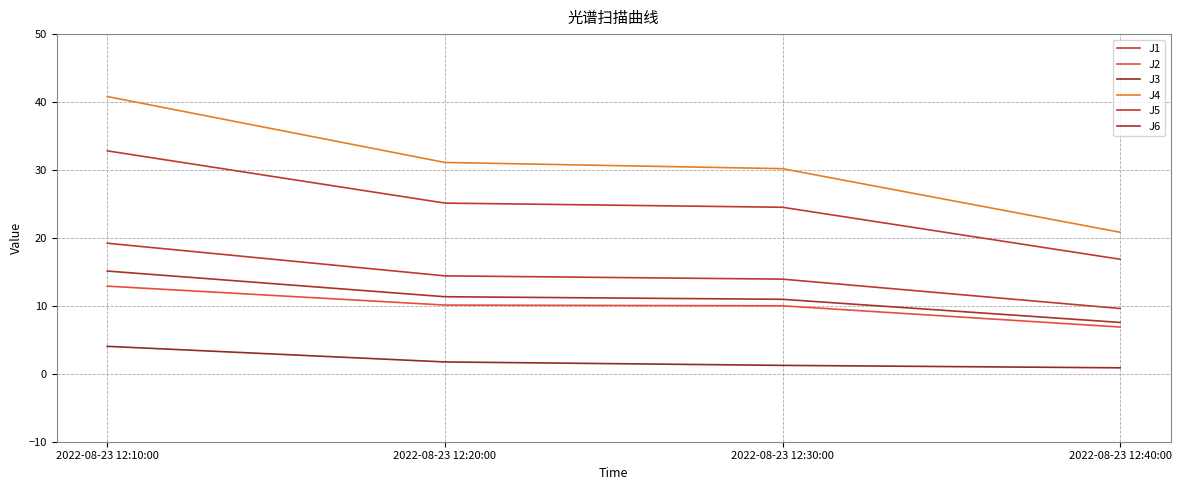

Which series has the widest spread of values?

J4